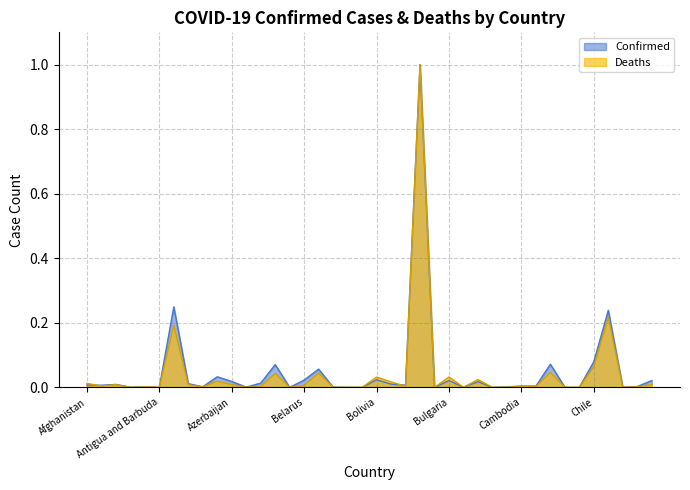

List the series in order of their peak value, lowest first.

Confirmed, Deaths